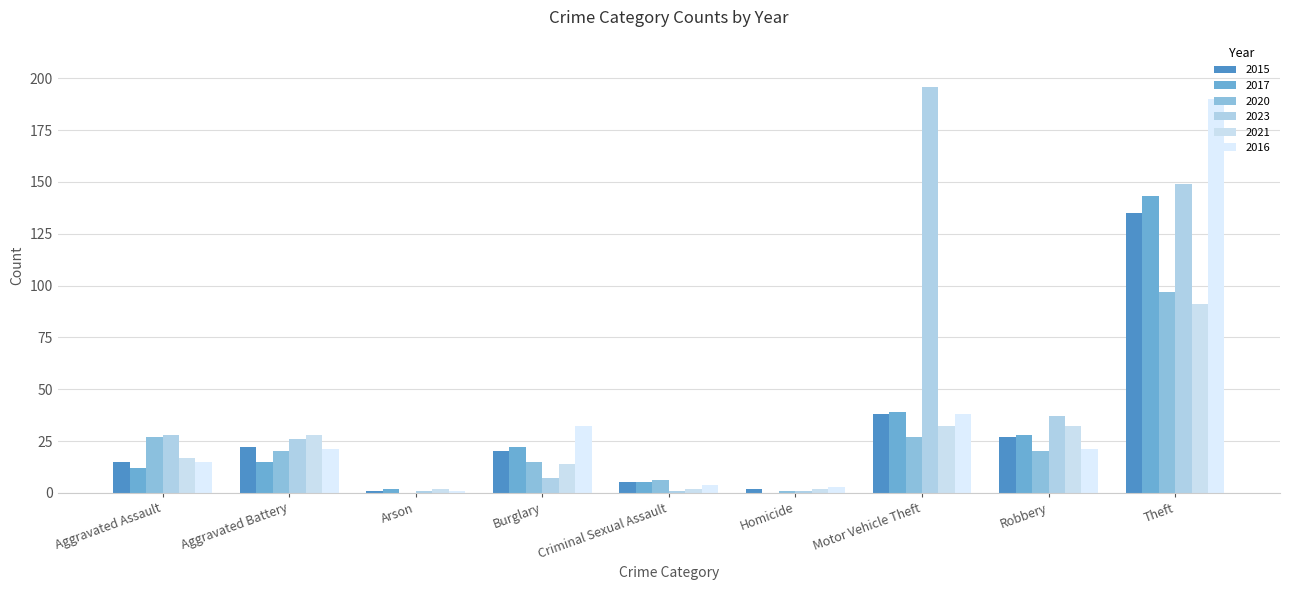

How many groups of bars are there?

9